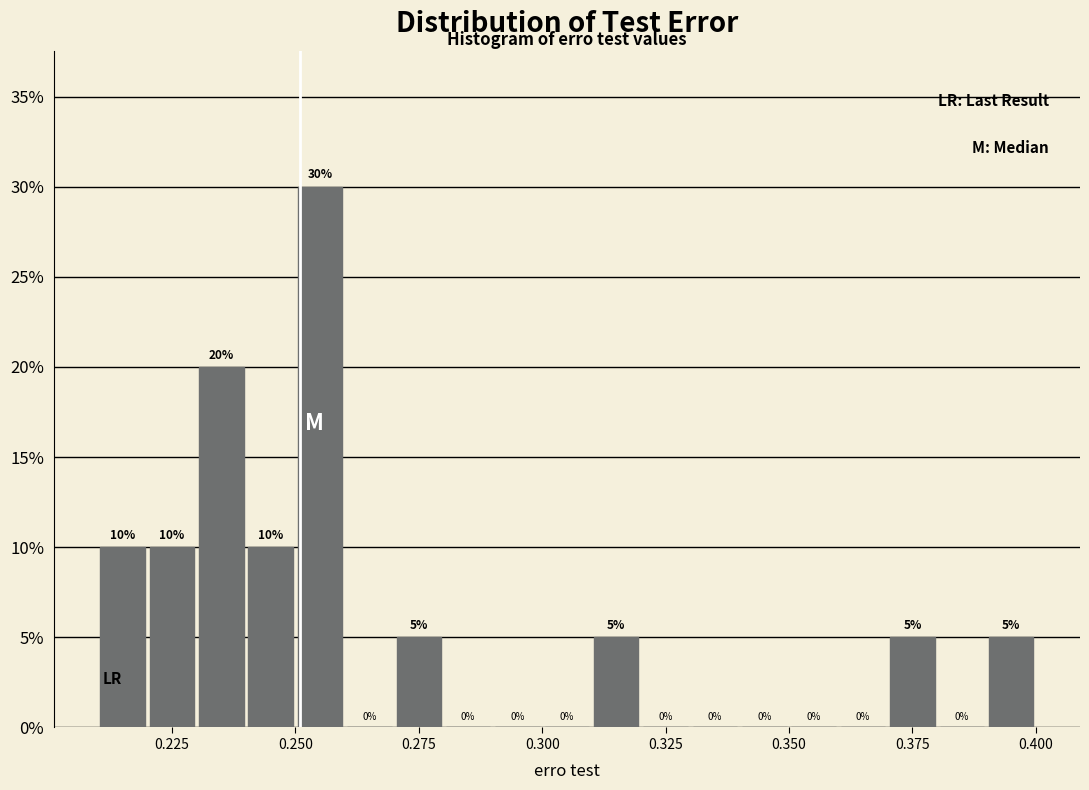

Around what value on the x-axis is the tallest bar? Give the approximate position of its centre, as read against the axis.

0.255